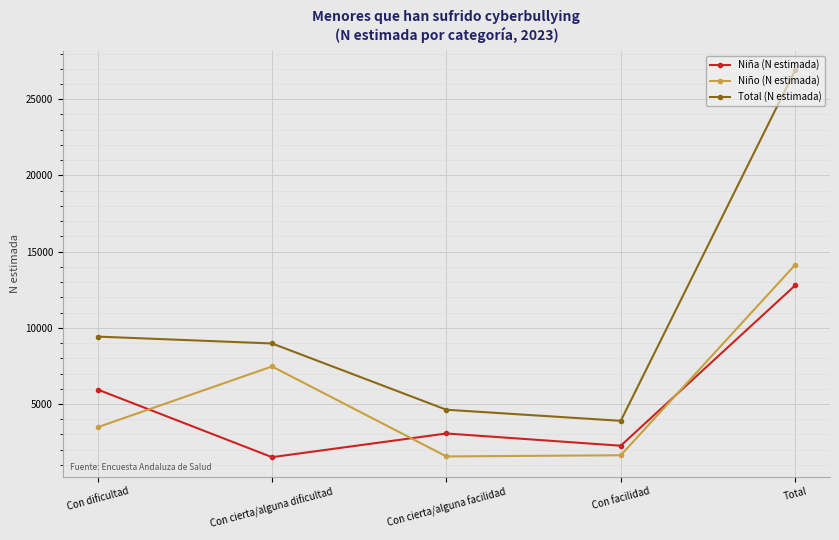

Which series has the largest total across all categories?

Total (N estimada)